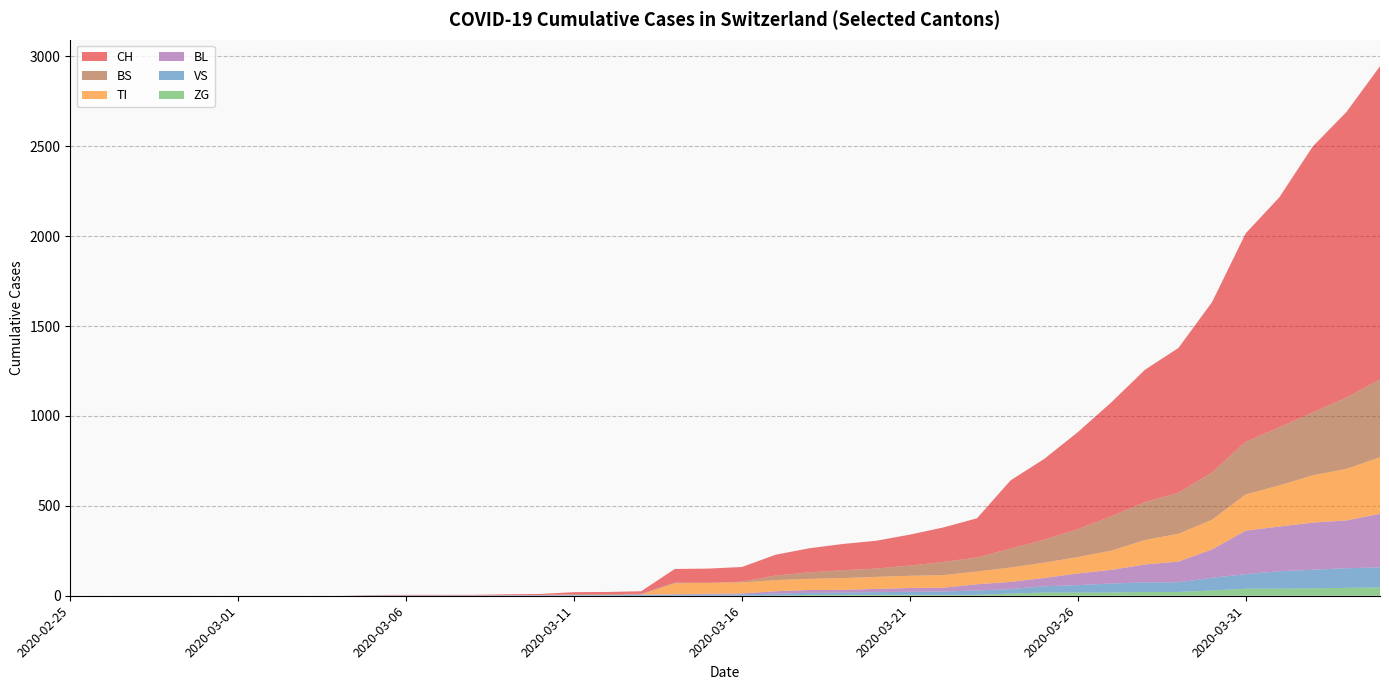

Reading left to right, extract all data points from this chart.

CH: 2020-02-25=0	2020-02-26=0	2020-02-27=0	2020-02-28=0	2020-02-29=0	2020-03-01=0	2020-03-02=0	2020-03-03=0	2020-03-04=0	2020-03-05=2	2020-03-06=3	2020-03-07=3	2020-03-08=3	2020-03-09=5	2020-03-10=6	2020-03-11=11	2020-03-12=12	2020-03-13=14	2020-03-14=76	2020-03-15=79	2020-03-16=82	2020-03-17=116	2020-03-18=134	2020-03-19=146	2020-03-20=155	2020-03-21=172	2020-03-22=192	2020-03-23=218	2020-03-24=380	2020-03-25=449	2020-03-26=540	2020-03-27=634	2020-03-28=736	2020-03-29=806	2020-03-30=948	2020-03-31=1160	2020-04-01=1279	2020-04-02=1480	2020-04-03=1588	2020-04-04=1742
VS: 2020-02-25=0	2020-02-26=0	2020-02-27=0	2020-02-28=0	2020-02-29=0	2020-03-01=0	2020-03-02=0	2020-03-03=0	2020-03-04=0	2020-03-05=2	2020-03-06=2	2020-03-07=2	2020-03-08=2	2020-03-09=2	2020-03-10=2	2020-03-11=3	2020-03-12=3	2020-03-13=5	2020-03-14=6	2020-03-15=6	2020-03-16=8	2020-03-17=11	2020-03-18=11	2020-03-19=12	2020-03-20=15	2020-03-21=17	2020-03-22=19	2020-03-23=24	2020-03-24=25	2020-03-25=35	2020-03-26=41	2020-03-27=50	2020-03-28=53	2020-03-29=54	2020-03-30=71	2020-03-31=81	2020-04-01=96	2020-04-02=104	2020-04-03=109	2020-04-04=112
ZG: 2020-02-25=0	2020-02-26=0	2020-02-27=0	2020-02-28=0	2020-02-29=0	2020-03-01=0	2020-03-02=0	2020-03-03=0	2020-03-04=0	2020-03-05=0	2020-03-06=0	2020-03-07=0	2020-03-08=0	2020-03-09=0	2020-03-10=0	2020-03-11=0	2020-03-12=0	2020-03-13=0	2020-03-14=0	2020-03-15=0	2020-03-16=0	2020-03-17=1	2020-03-18=5	2020-03-19=5	2020-03-20=5	2020-03-21=5	2020-03-22=5	2020-03-23=5	2020-03-24=12	2020-03-25=18	2020-03-26=18	2020-03-27=18	2020-03-28=21	2020-03-29=21	2020-03-30=29	2020-03-31=39	2020-04-01=40	2020-04-02=41	2020-04-03=44	2020-04-04=46
TI: 2020-02-25=0	2020-02-26=0	2020-02-27=0	2020-02-28=0	2020-02-29=0	2020-03-01=0	2020-03-02=0	2020-03-03=0	2020-03-04=0	2020-03-05=0	2020-03-06=0	2020-03-07=0	2020-03-08=0	2020-03-09=0	2020-03-10=0	2020-03-11=0	2020-03-12=0	2020-03-13=0	2020-03-14=61	2020-03-15=61	2020-03-16=61	2020-03-17=62	2020-03-18=62	2020-03-19=65	2020-03-20=67	2020-03-21=68	2020-03-22=70	2020-03-23=71	2020-03-24=80	2020-03-25=85	2020-03-26=91	2020-03-27=107	2020-03-28=136	2020-03-29=155	2020-03-30=165	2020-03-31=202	2020-04-01=229	2020-04-02=263	2020-04-03=287	2020-04-04=314
BL: 2020-02-25=0	2020-02-26=0	2020-02-27=0	2020-02-28=0	2020-02-29=0	2020-03-01=0	2020-03-02=0	2020-03-03=0	2020-03-04=0	2020-03-05=0	2020-03-06=0	2020-03-07=0	2020-03-08=0	2020-03-09=1	2020-03-10=2	2020-03-11=2	2020-03-12=2	2020-03-13=2	2020-03-14=2	2020-03-15=5	2020-03-16=5	2020-03-17=13	2020-03-18=16	2020-03-19=16	2020-03-20=18	2020-03-21=21	2020-03-22=21	2020-03-23=35	2020-03-24=40	2020-03-25=46	2020-03-26=65	2020-03-27=76	2020-03-28=100	2020-03-29=115	2020-03-30=158	2020-03-31=242	2020-04-01=249	2020-04-02=262	2020-04-03=266	2020-04-04=298
BS: 2020-02-25=0	2020-02-26=0	2020-02-27=0	2020-02-28=0	2020-02-29=0	2020-03-01=0	2020-03-02=0	2020-03-03=0	2020-03-04=0	2020-03-05=0	2020-03-06=0	2020-03-07=0	2020-03-08=0	2020-03-09=0	2020-03-10=0	2020-03-11=4	2020-03-12=4	2020-03-13=4	2020-03-14=4	2020-03-15=0	2020-03-16=4	2020-03-17=25	2020-03-18=36	2020-03-19=44	2020-03-20=46	2020-03-21=57	2020-03-22=73	2020-03-23=78	2020-03-24=105	2020-03-25=128	2020-03-26=155	2020-03-27=191	2020-03-28=211	2020-03-29=228	2020-03-30=263	2020-03-31=292	2020-04-01=323	2020-04-02=350	2020-04-03=397	2020-04-04=434